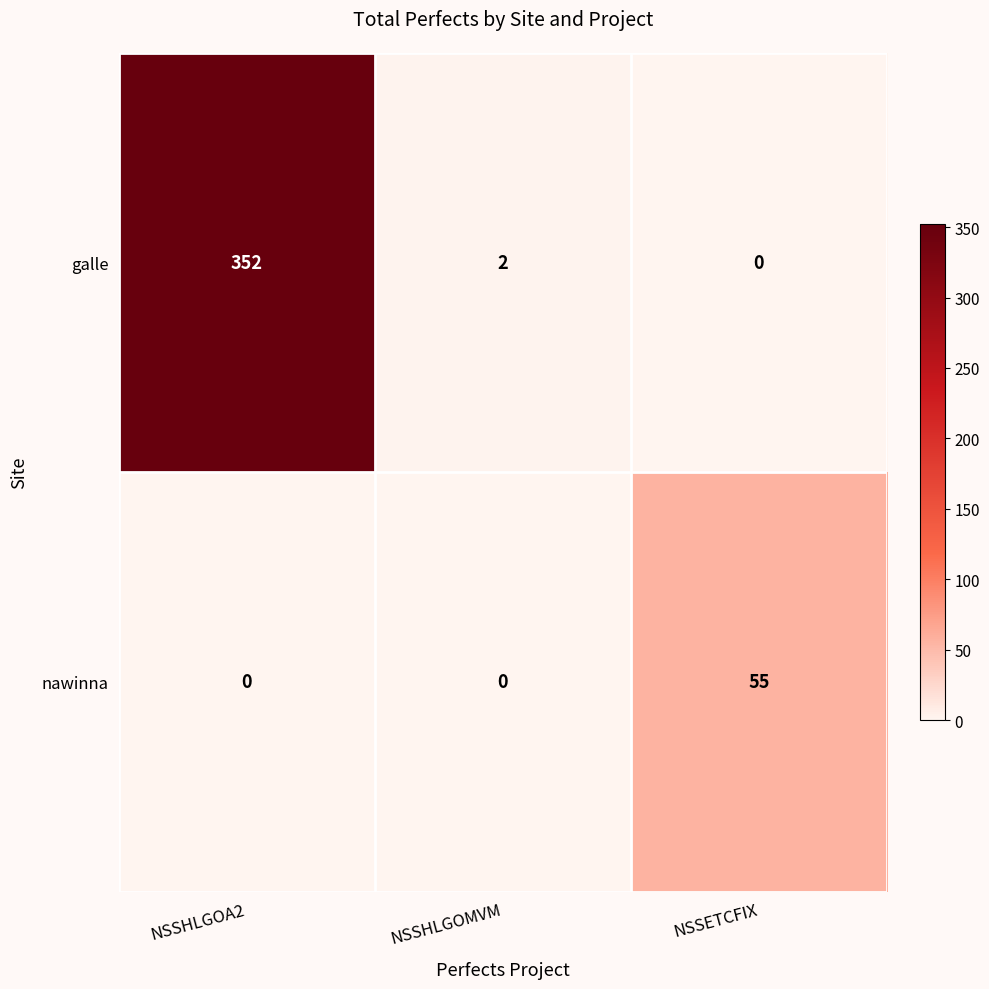

Reading right to left, extract all data points from this chart.

galle: 0	2	352
nawinna: 55	0	0